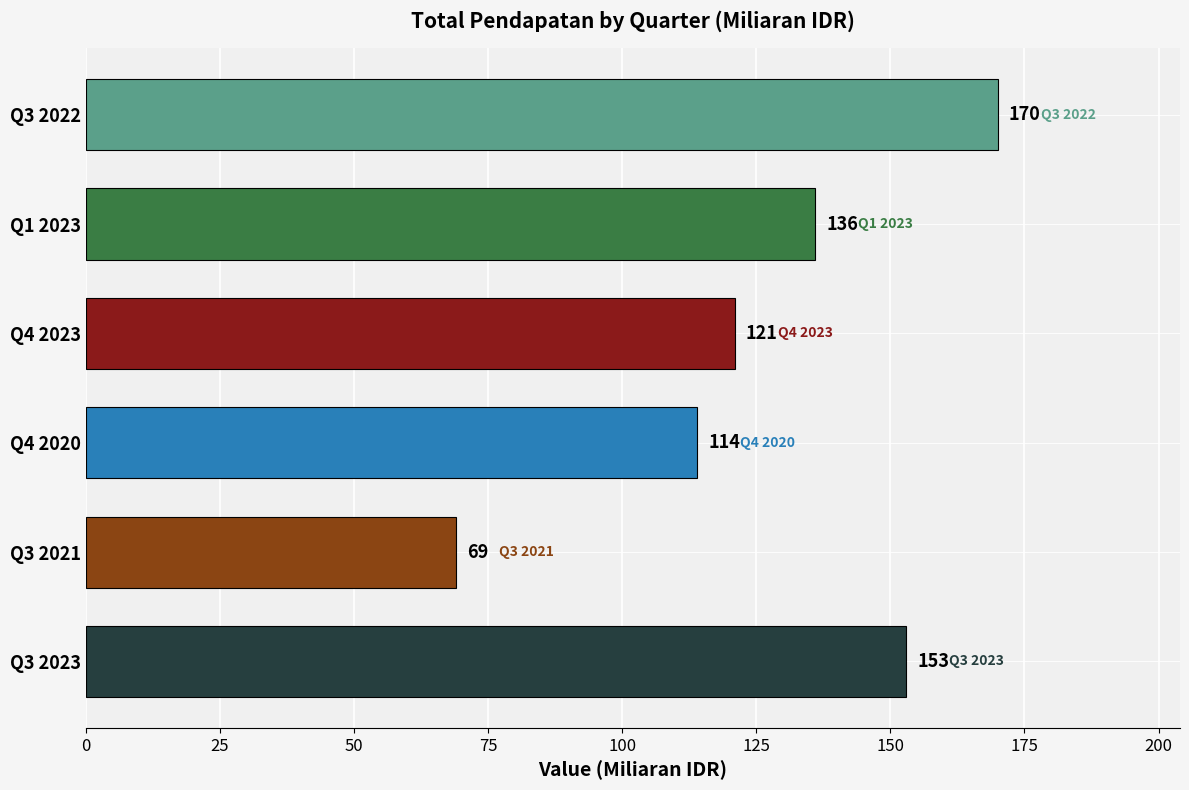

What is the average value?

127